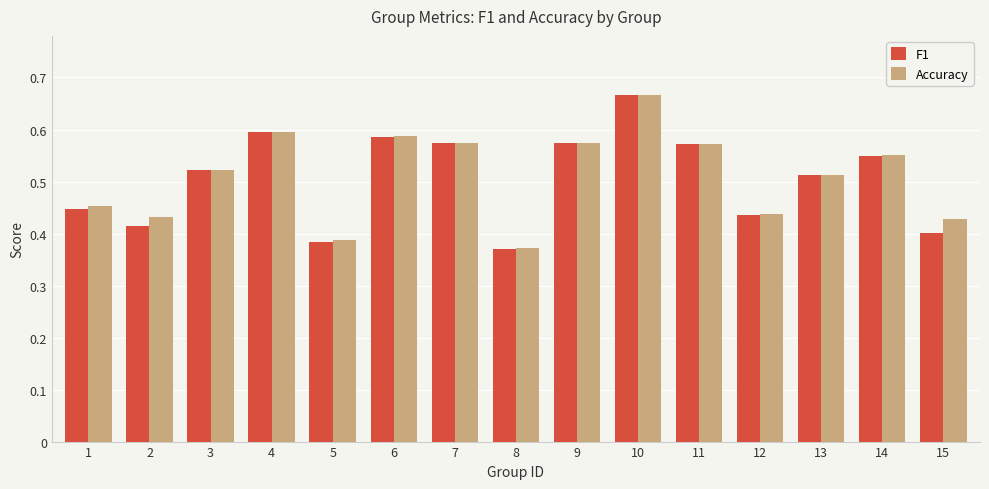

Is it true that Accuracy equals 0.4 at 2?

True